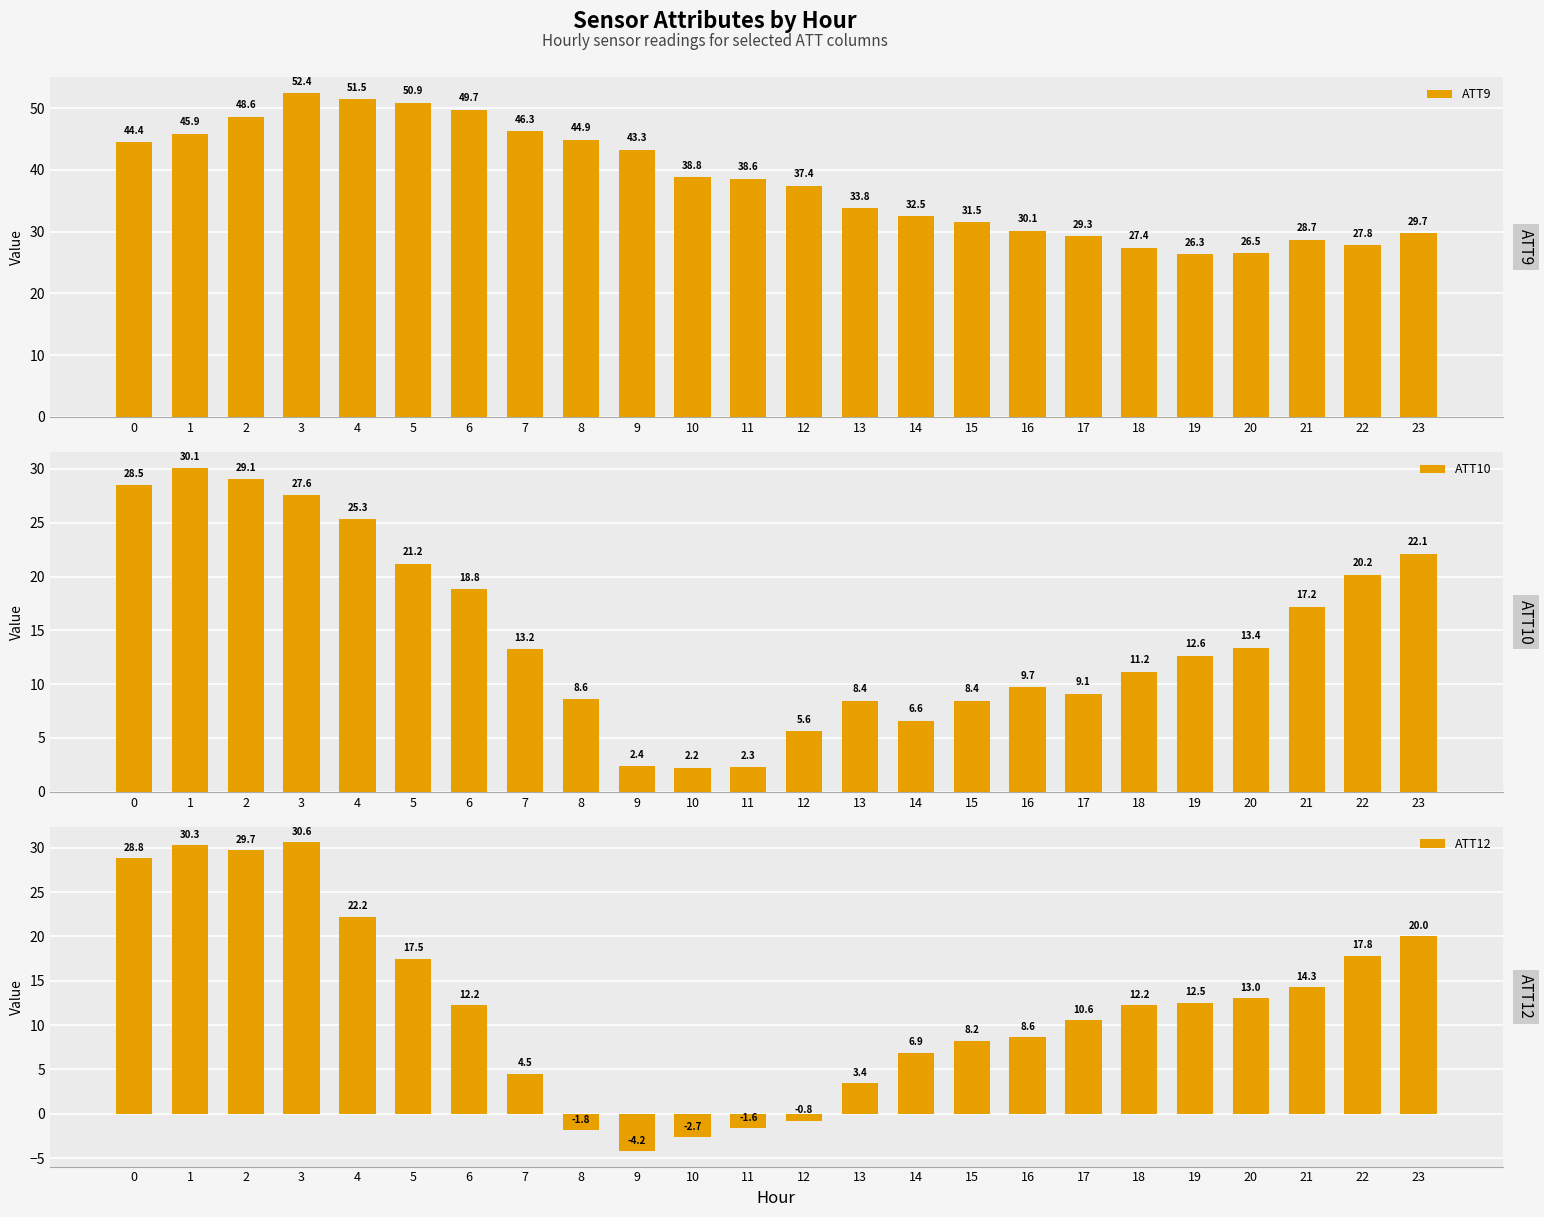

List the labels in order of ATT9 value, largest first.

3, 4, 5, 6, 2, 7, 1, 8, 0, 9, 10, 11, 12, 13, 14, 15, 16, 23, 17, 21, 22, 18, 20, 19